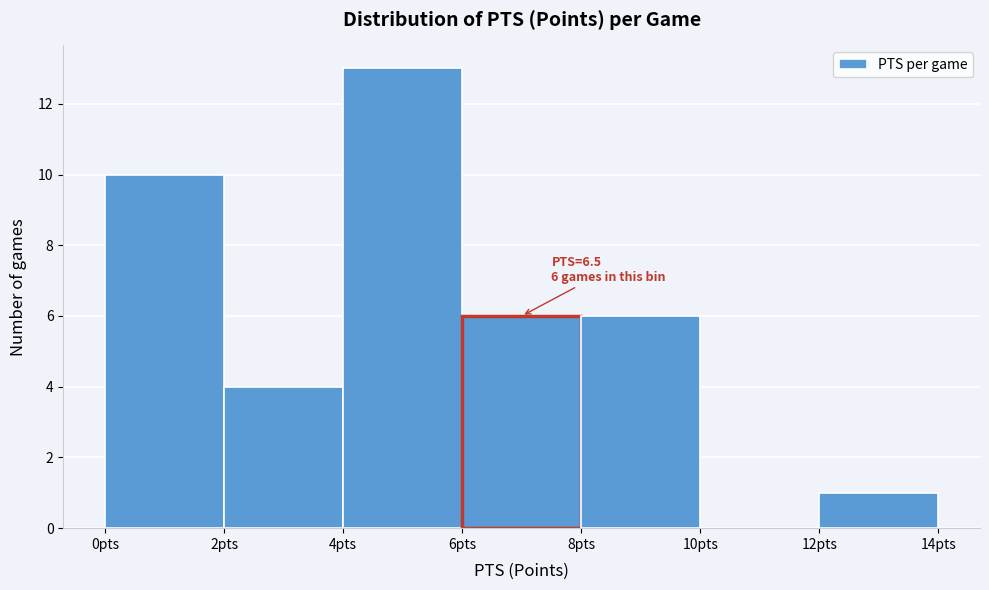

Over which range of the x-axis is the bar tallest?

4 to 6